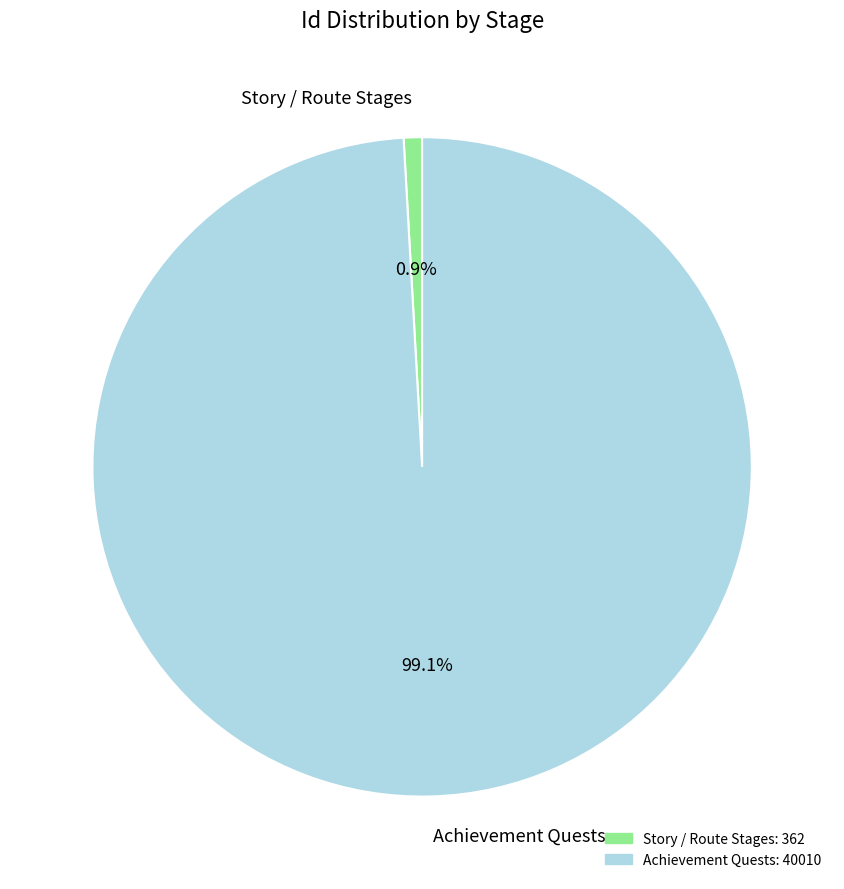

Rank the categories by value from highest to lowest.

Achievement Quests, Story / Route Stages